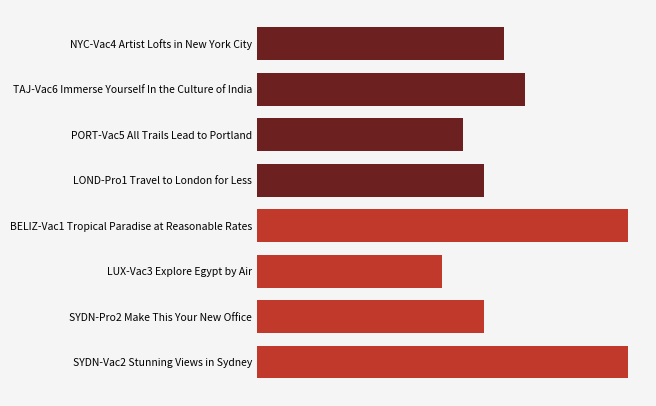

What is the difference between the second highest and second lowest values?

800